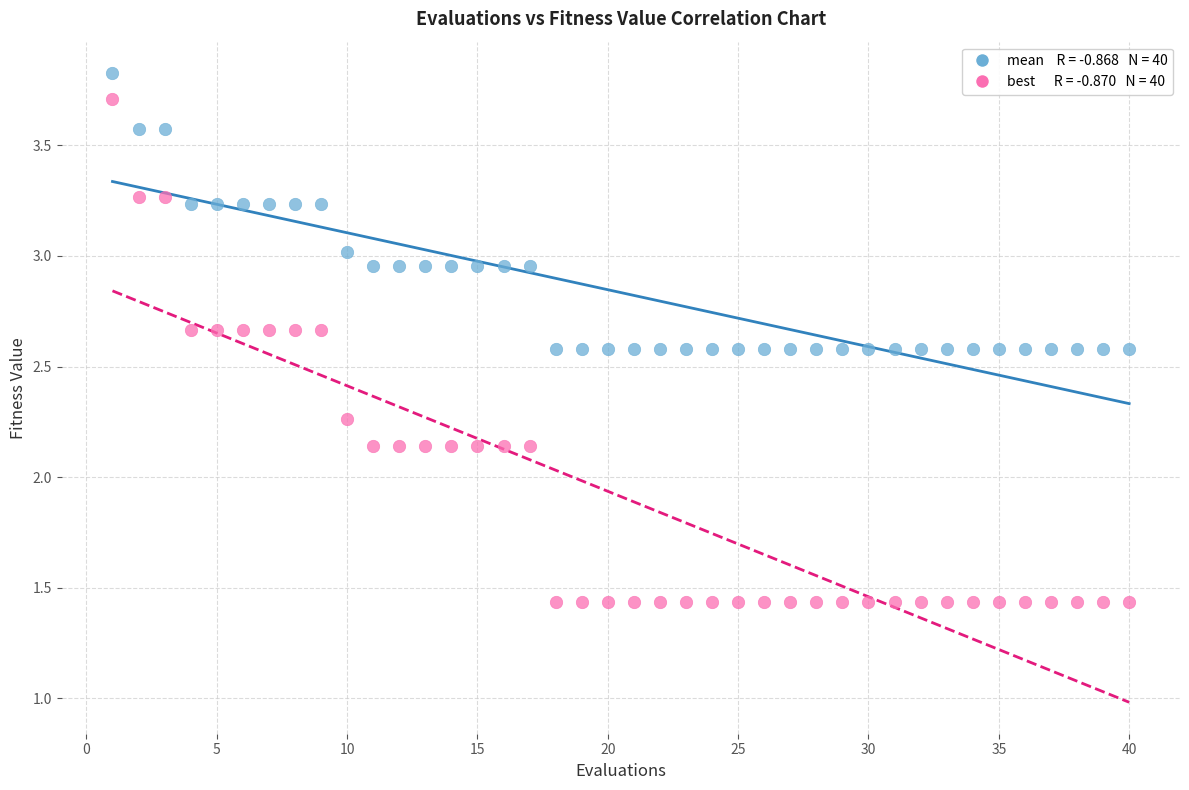

Across all data points, what is the range of X values (max minus min)?

39.0